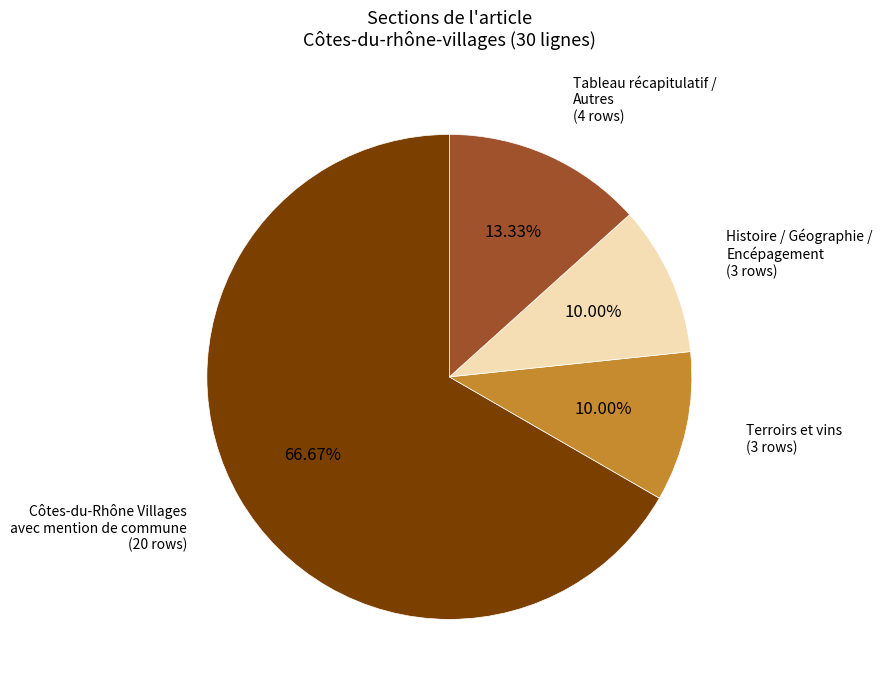

Is there a majority slice in this chart?

Yes